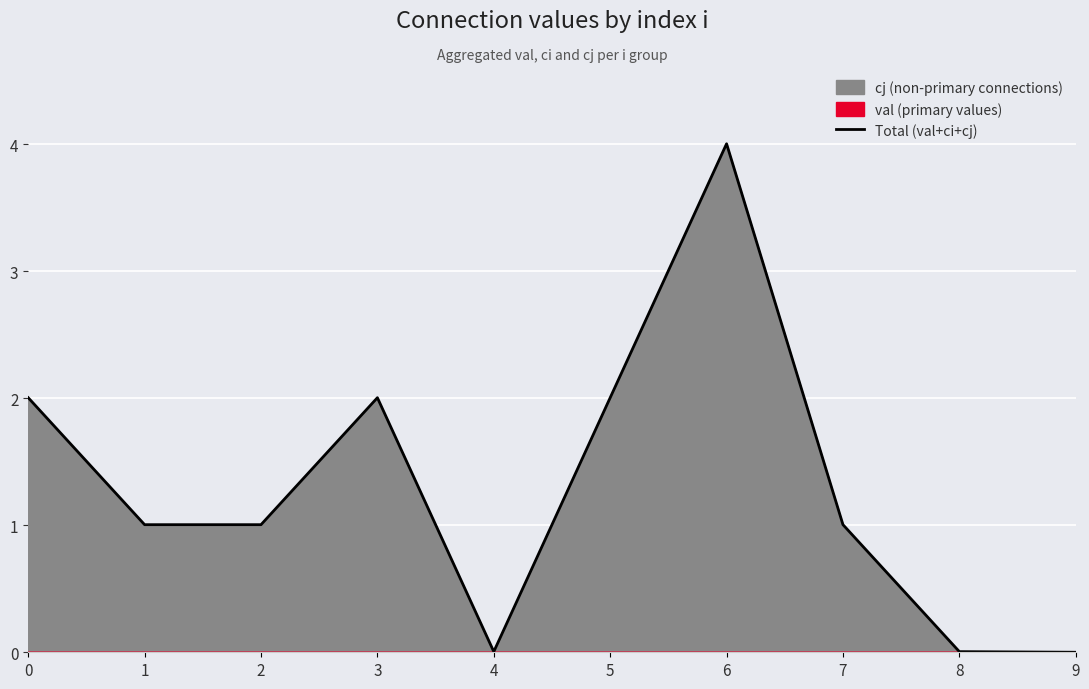

Approximately how many times larger is the value at 2 compared to 7?

1.0